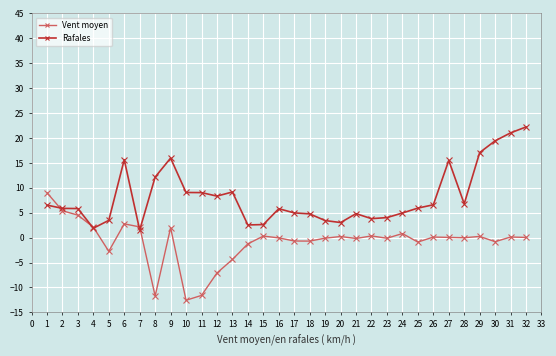

The value of Vent moyen at 6 is -19.0. True or false?

False